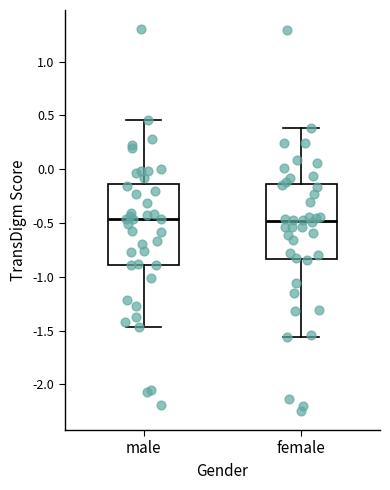

Reading left to right, read every box against the y-axis: the position of its median line, the range the box covers, and the ends of its whiskers. The values are not printed on the chart, so give them approximately, as read against the axis.

male: median -0.45, box -0.90 to -0.15, whiskers -1.45 to 0.45
female: median -0.50, box -0.85 to -0.15, whiskers -1.55 to 0.40